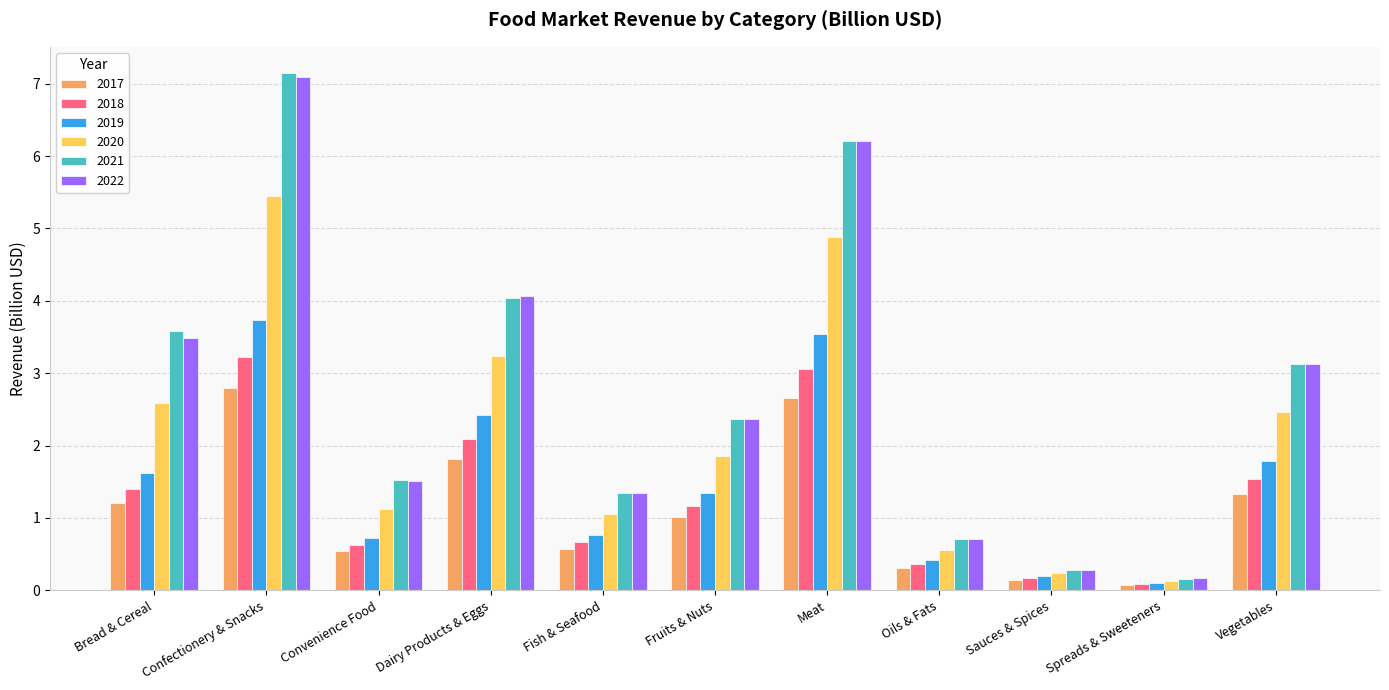

How many groups of bars are there?

11